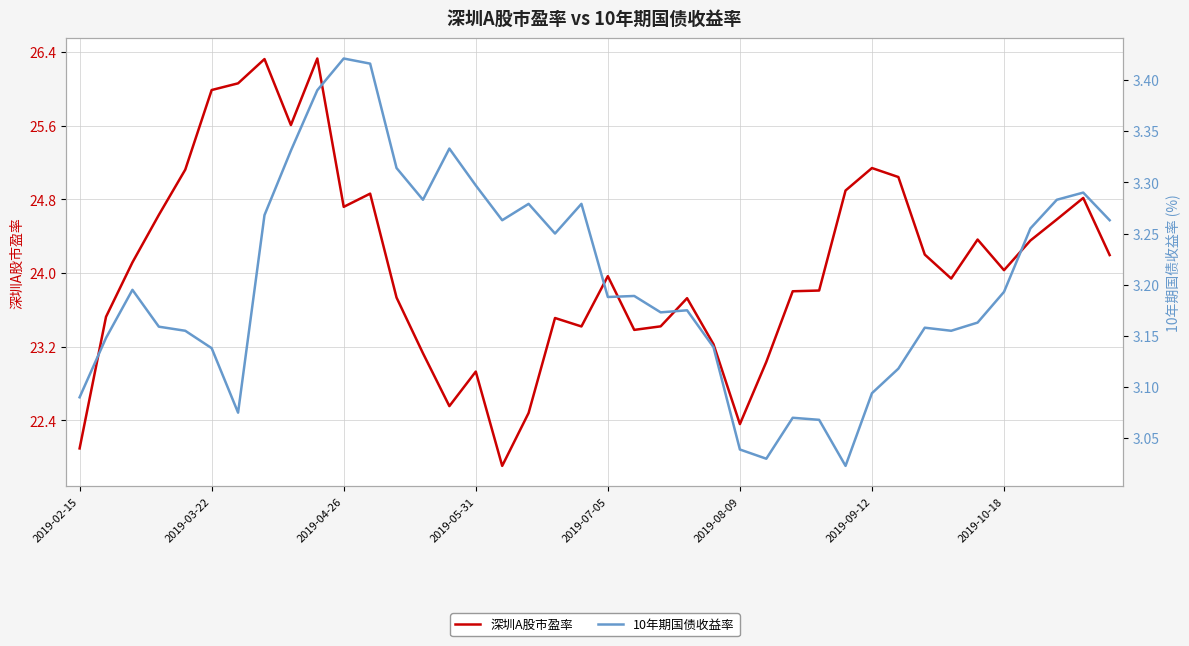

What are all the series names shown in the legend?

深圳A股市盈率, 10年期国债收益率